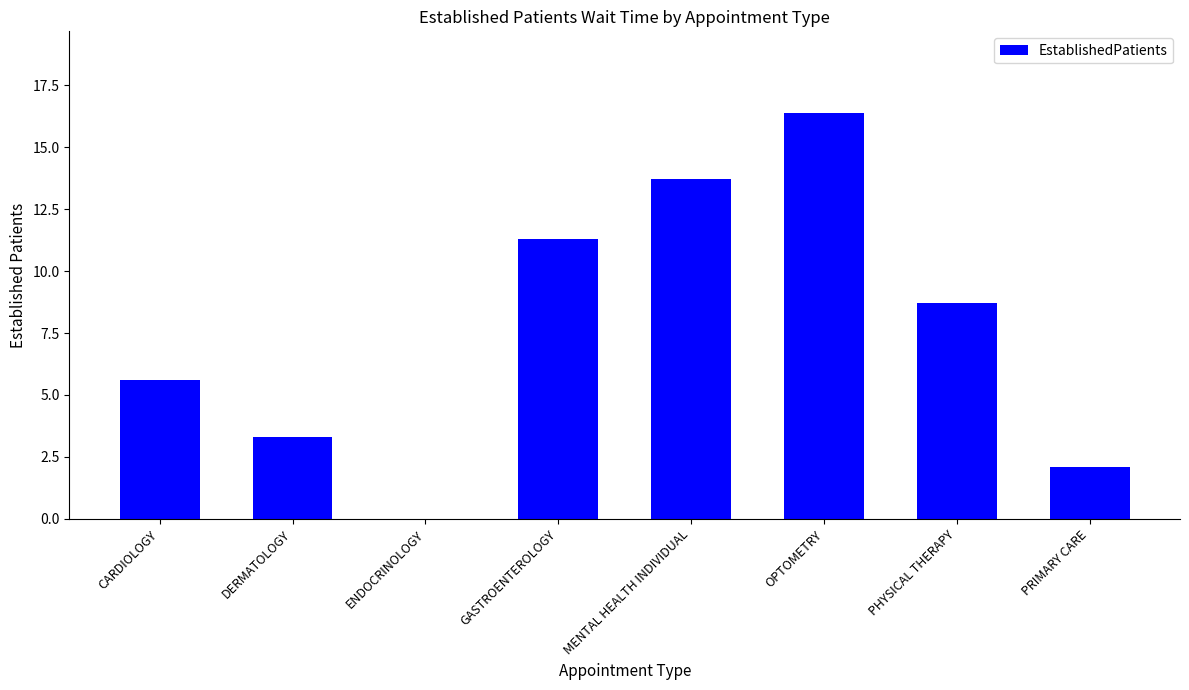

What is the sum of the values at GASTROENTEROLOGY and PHYSICAL THERAPY?

20.0